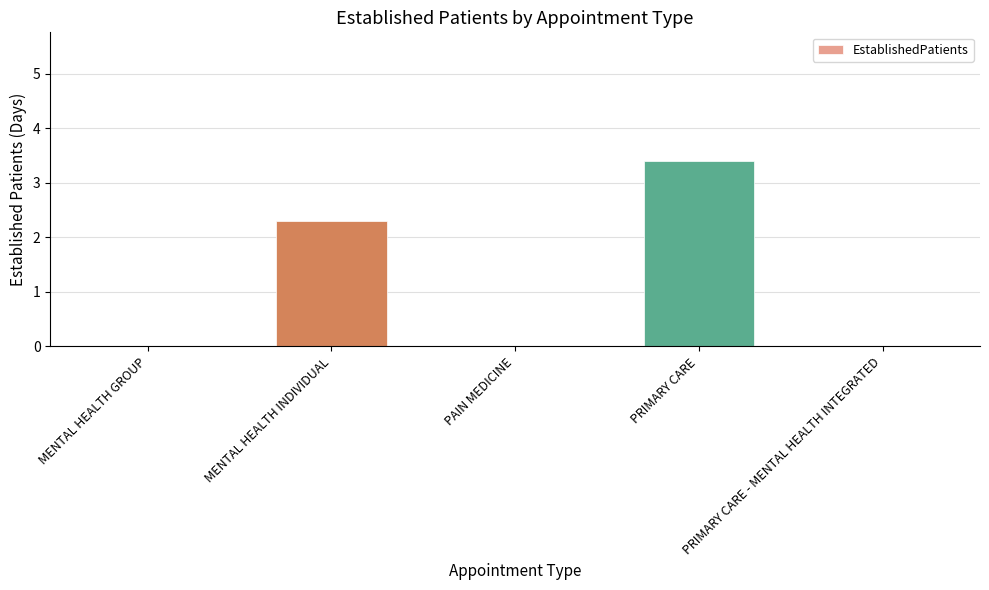

What is the change in value from MENTAL HEALTH GROUP to PRIMARY CARE?

+3.4